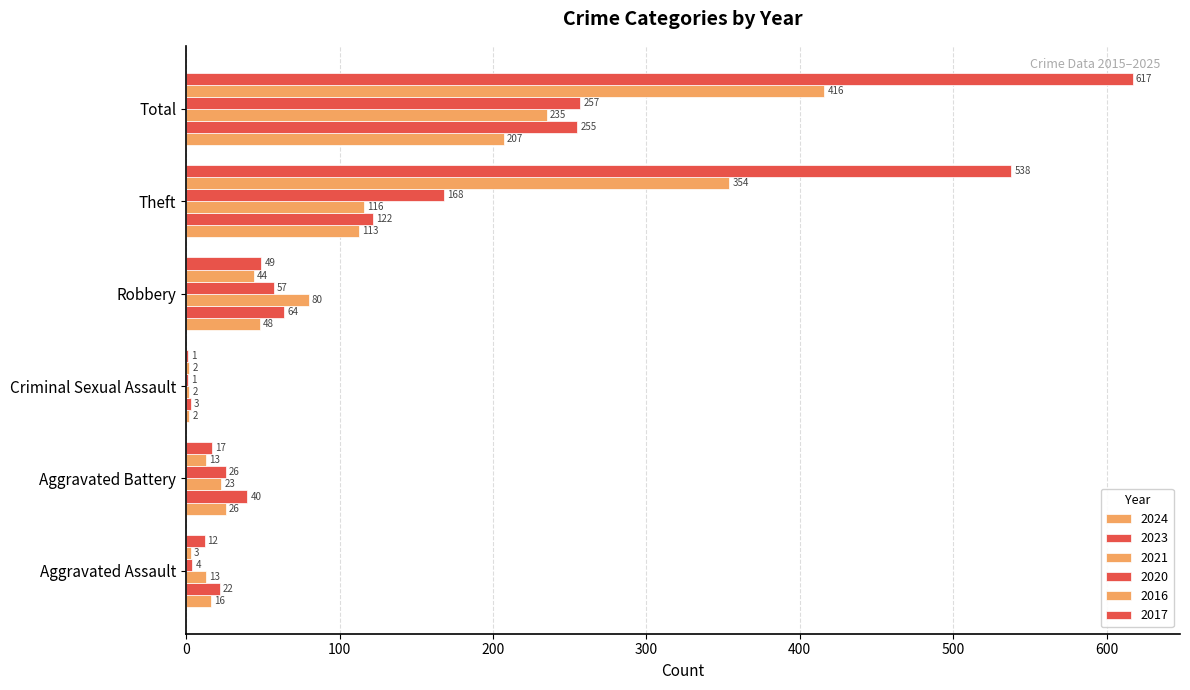

At which label does 2023 first exceed 64?

Theft